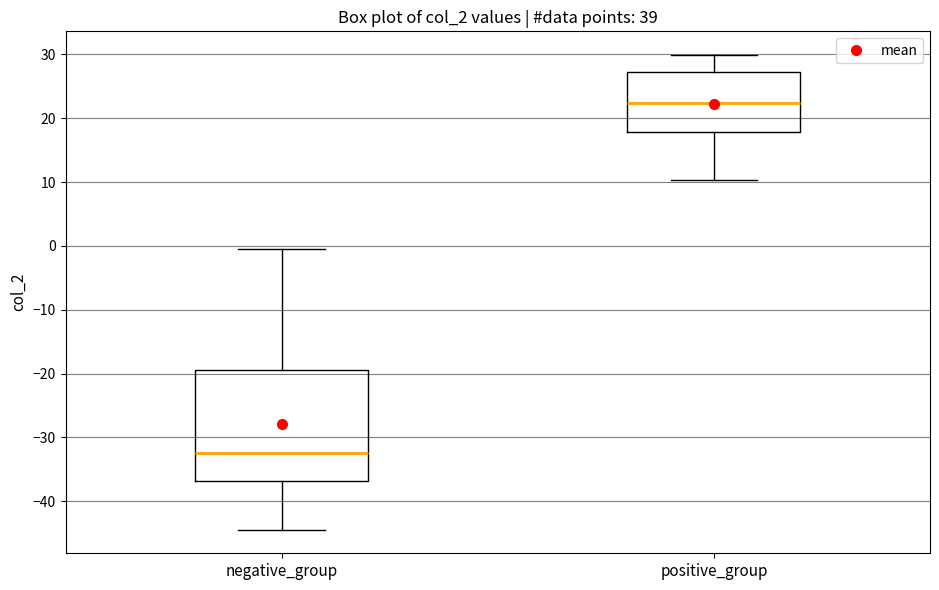

Which box is the tallest, from its lower edge to its upper edge?

negative_group